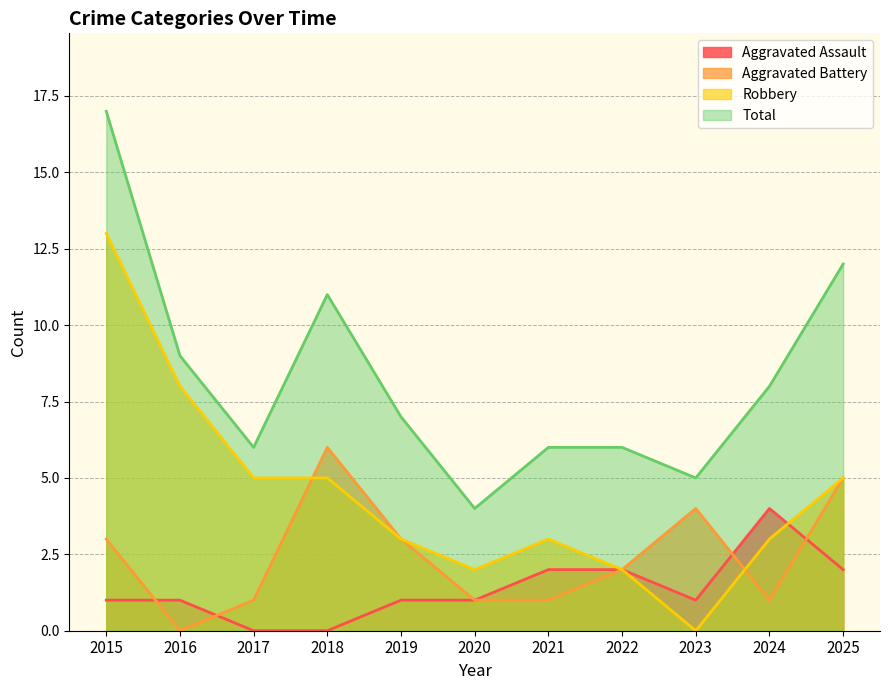

What is the total value across all series at 2015?

34